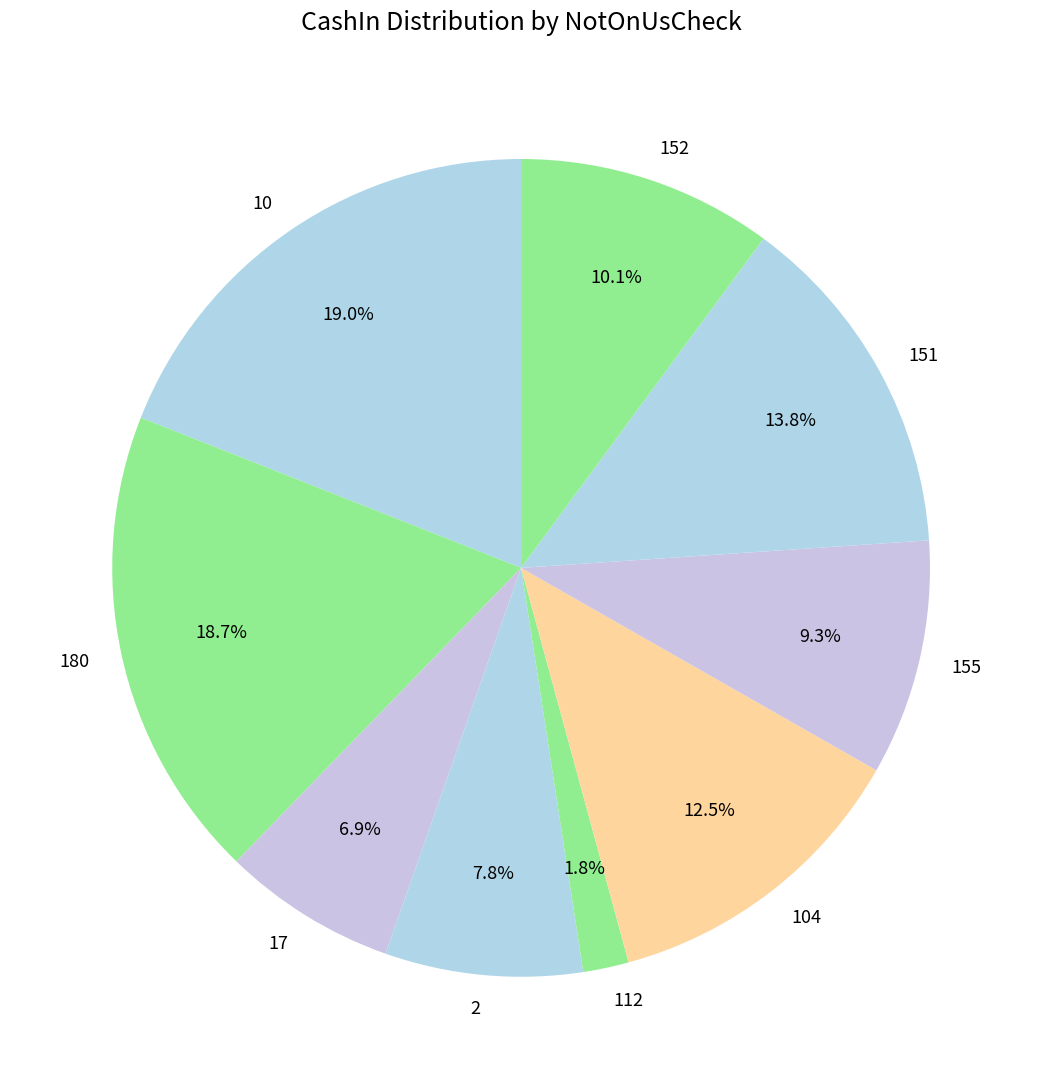

The 17 slice represents 7% of the pie. True or false?

True